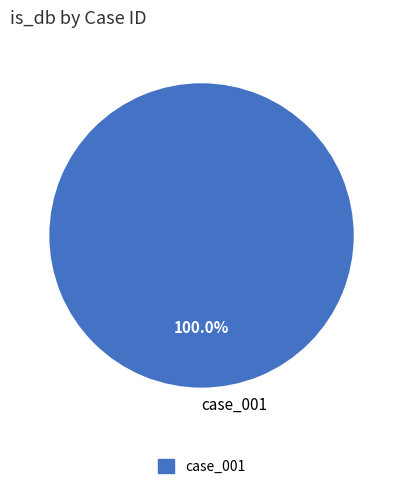

Which slice represents more than half of the pie?

case_001